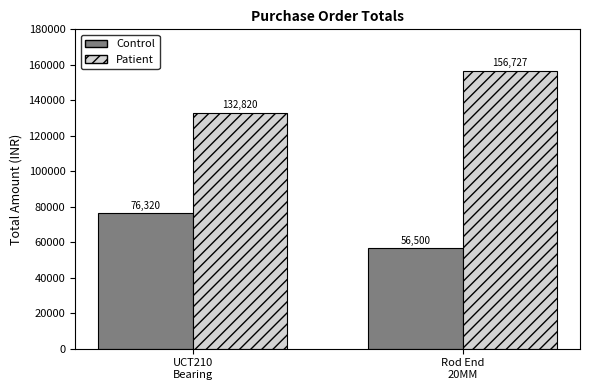

What are all the series names shown in the legend?

Control, Patient